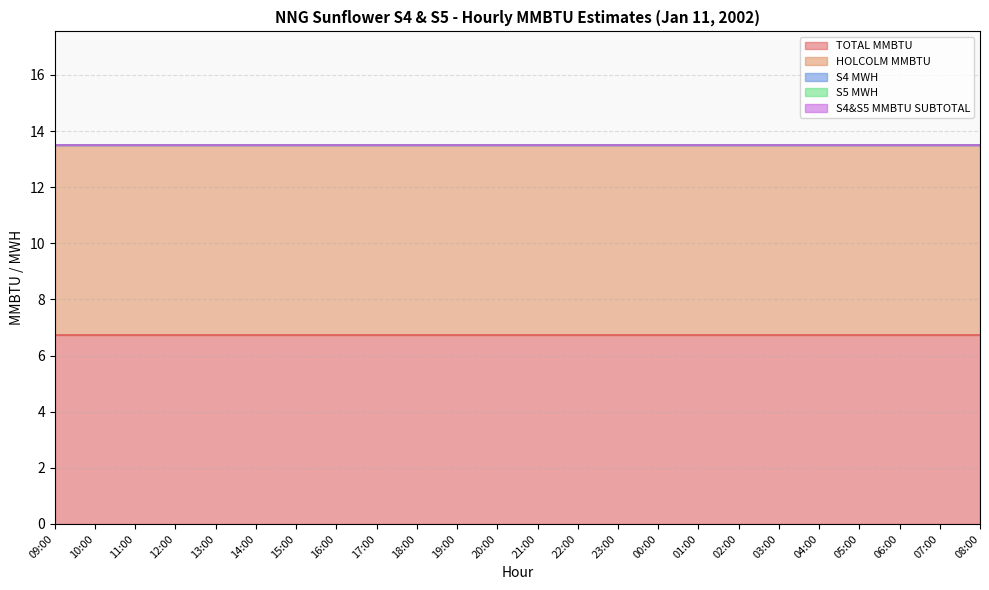

What is the highest value of the HOLCOLM MMBTU series?

6.8